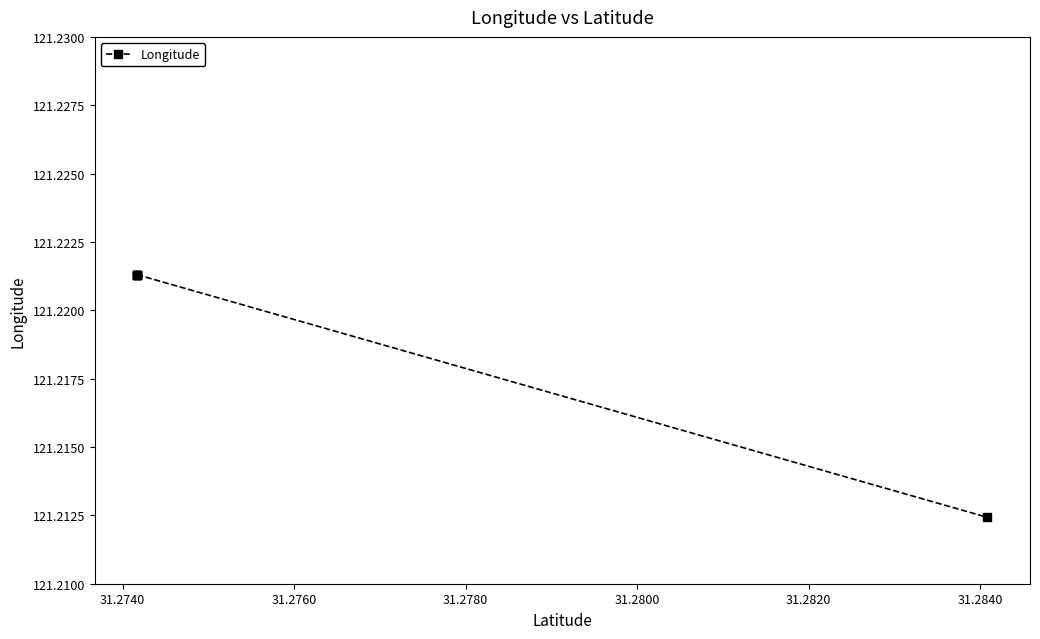

What is the minimum value shown in the chart?

121.2